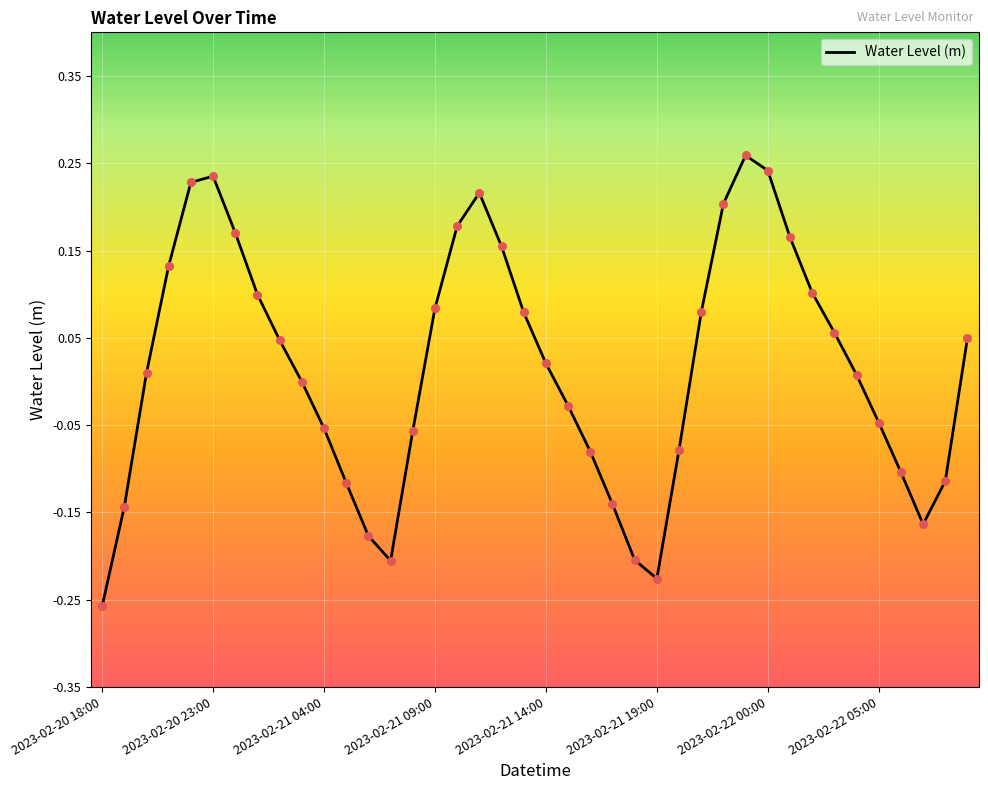

What is the difference between the maximum and minimum values?

0.5